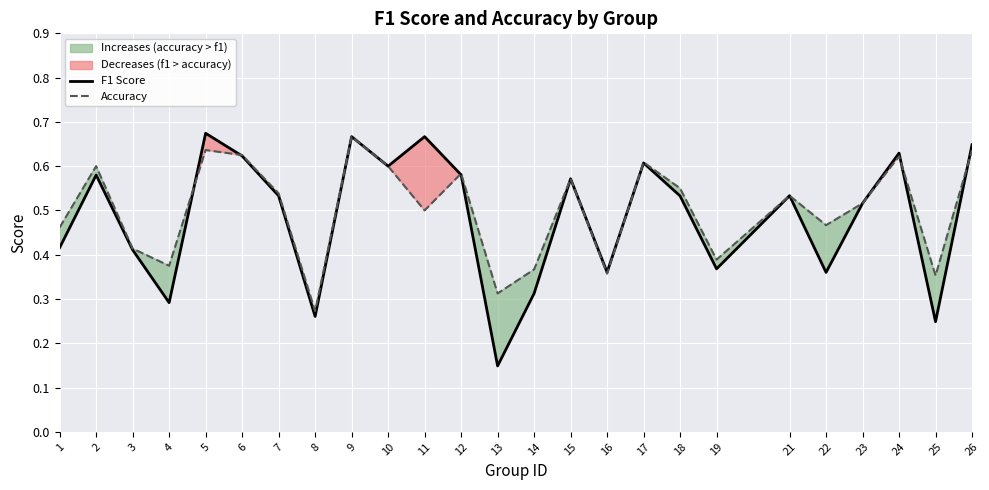

Is the value of Accuracy at 5 greater than the value of F1 Score at 22?

Yes